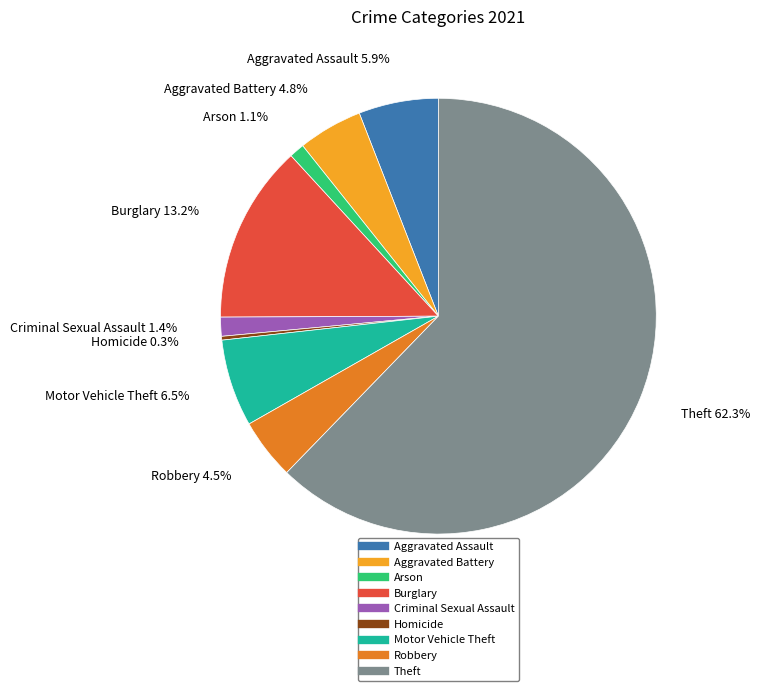

Combined, what portion of the pie is Theft and Burglary?

75.5%